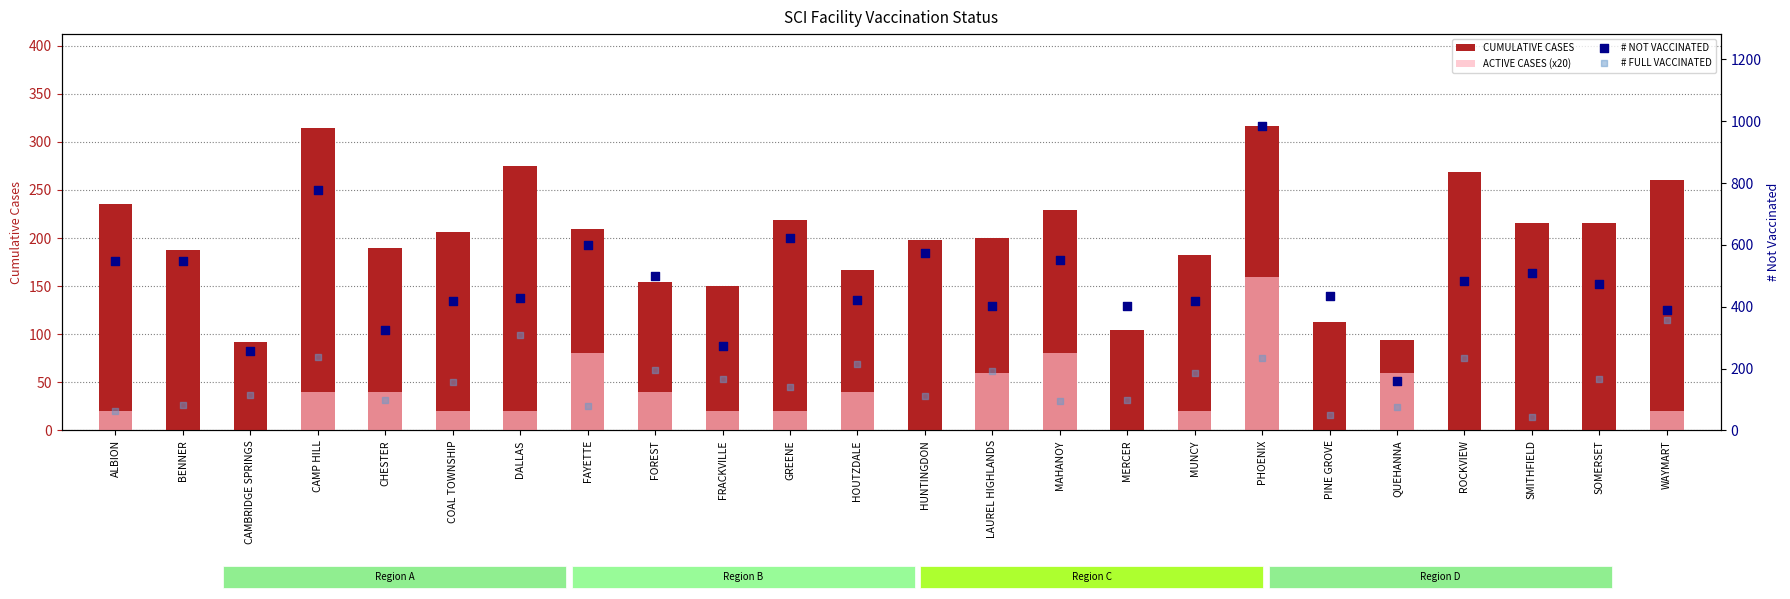

What are all the series names shown in the legend?

CUMULATIVE CASES, ACTIVE CASES (x20), # NOT VACCINATED, # FULL VACCINATED